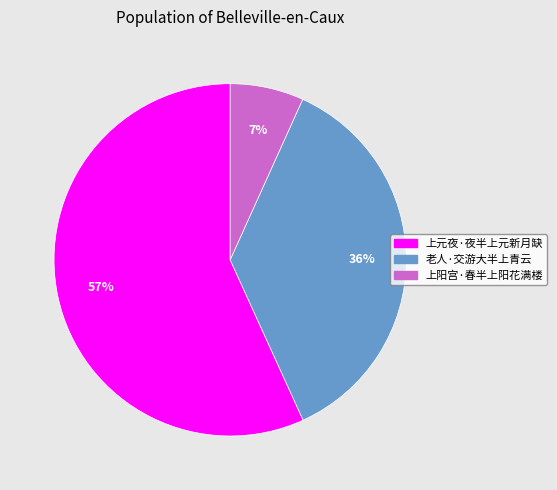

Which slice is the smallest?

上阳宫·春半上阳花满楼